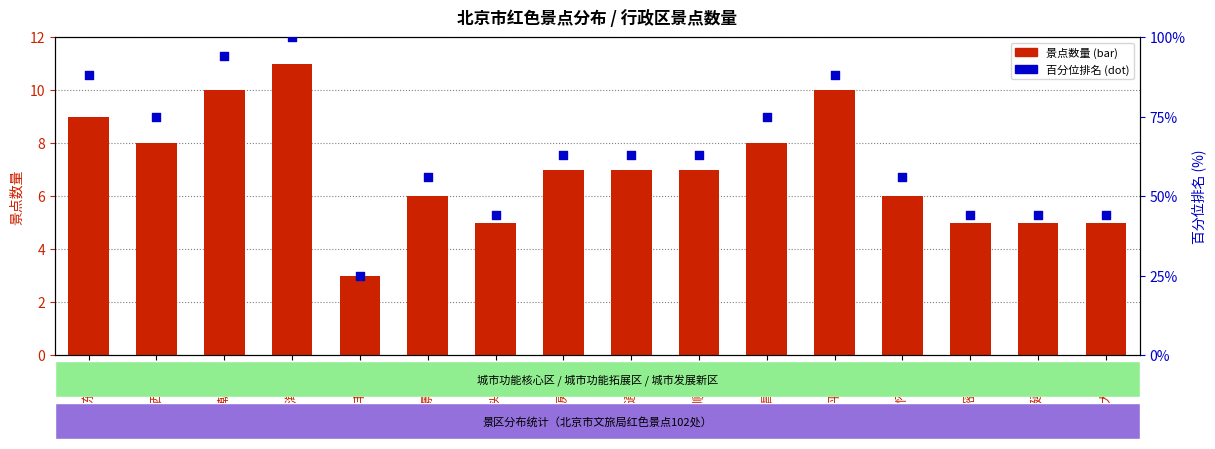

At which category is the sum across all series the highest?

海淀区